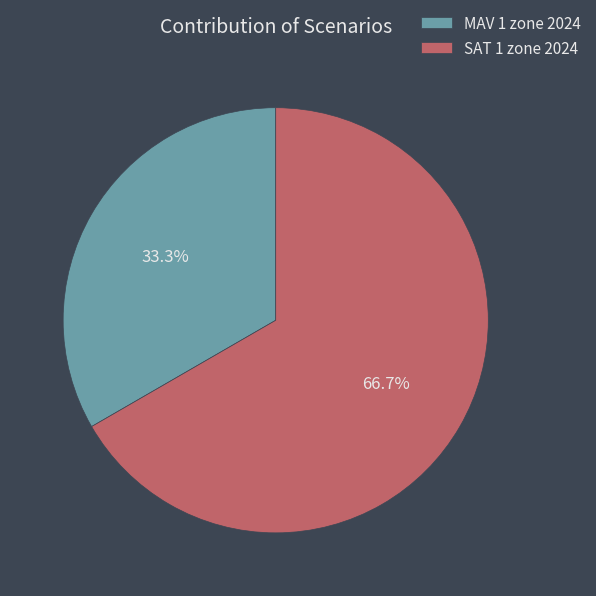

What percentage is the SAT 1 zone 2024 slice, to the nearest percent?

67%